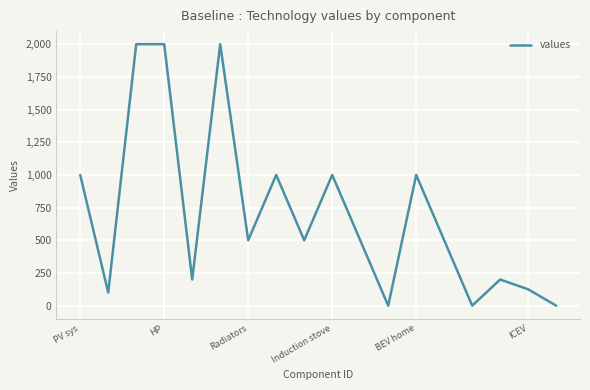

What is the maximum value shown in the chart?

2000